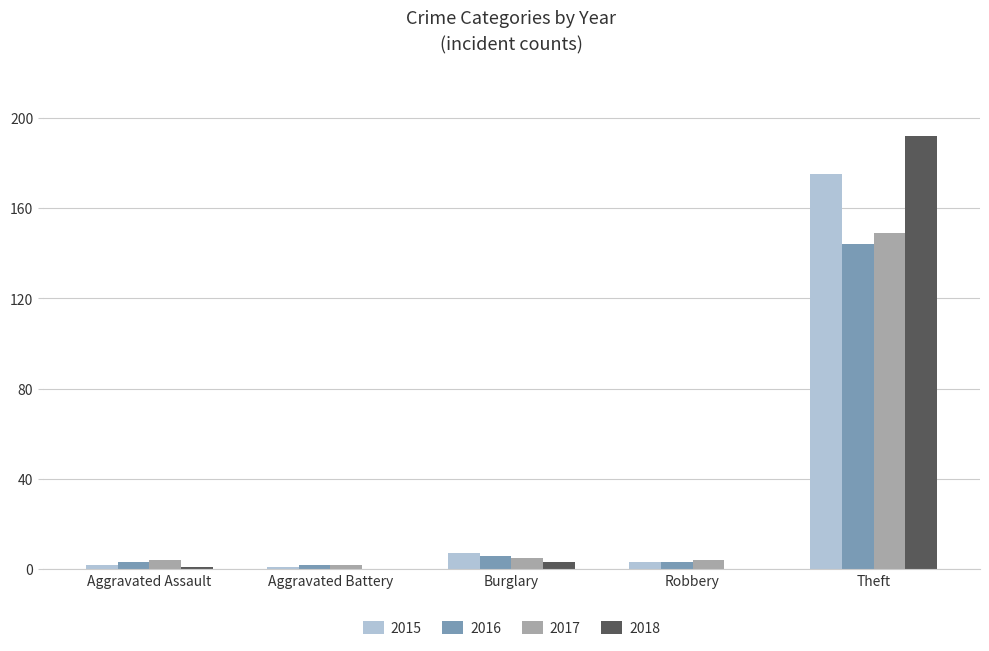

True or false: 2018 has a value of 0 at Robbery.

True